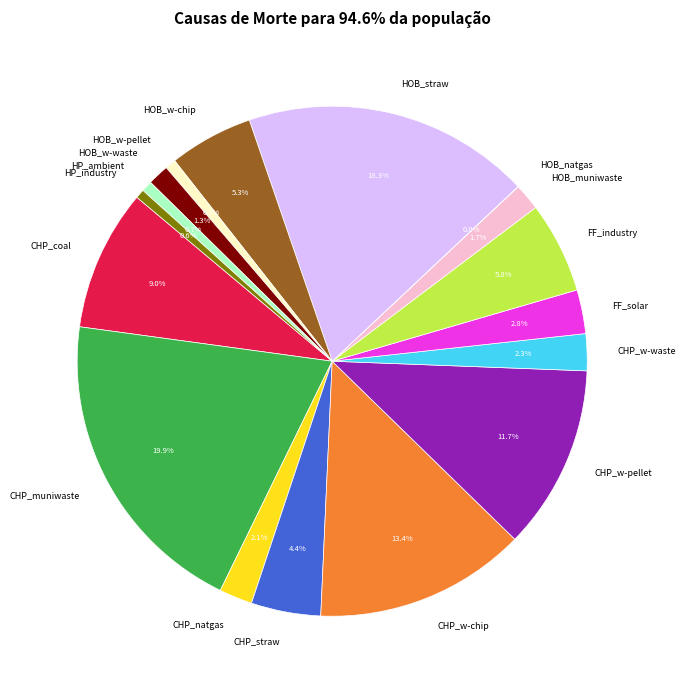

Which slice is the largest?

CHP_muniwaste